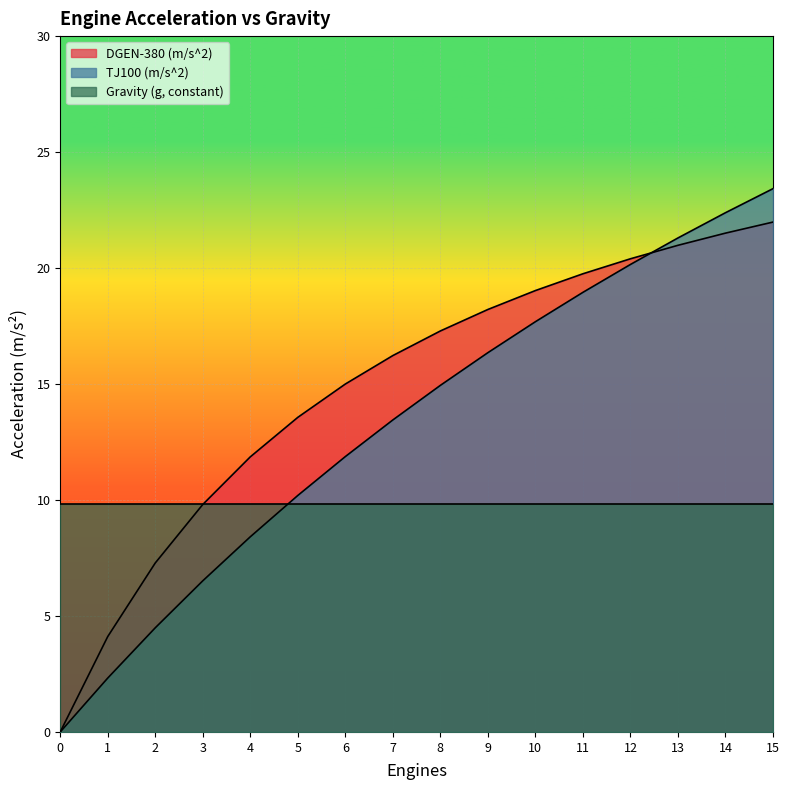

At which label does DGEN-380 (m/s^2) reach its peak?

15